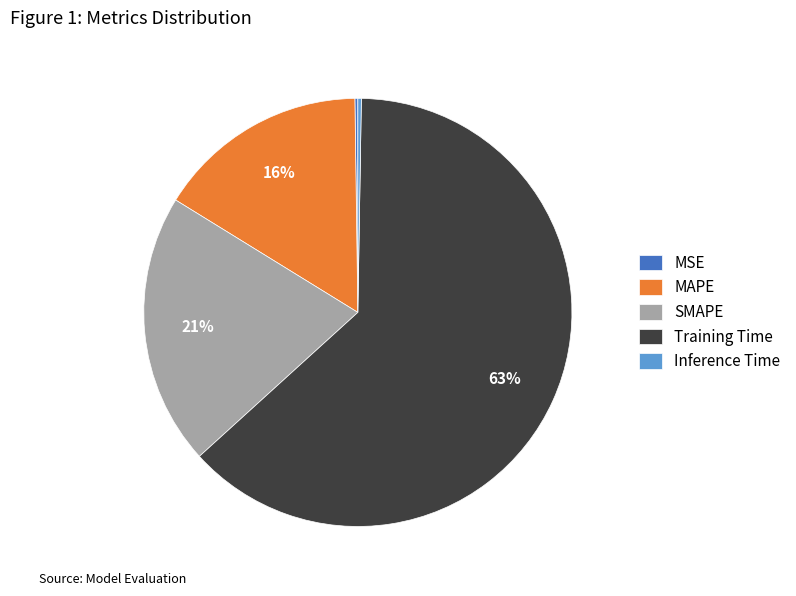

To the nearest percent, what is the difference between the largest and smallest slice percentages?

63%